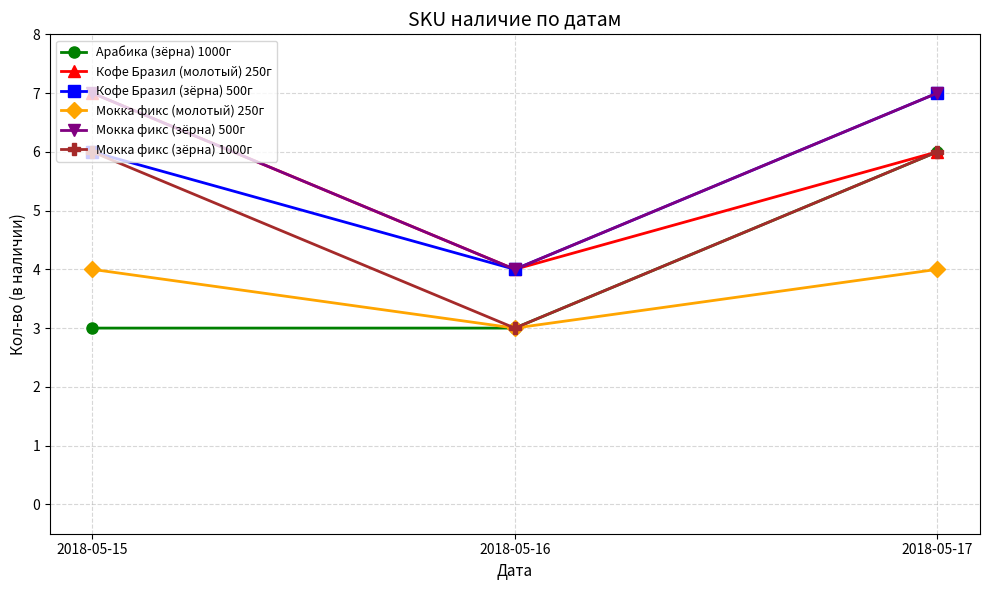

What is the minimum value shown in the chart?

3